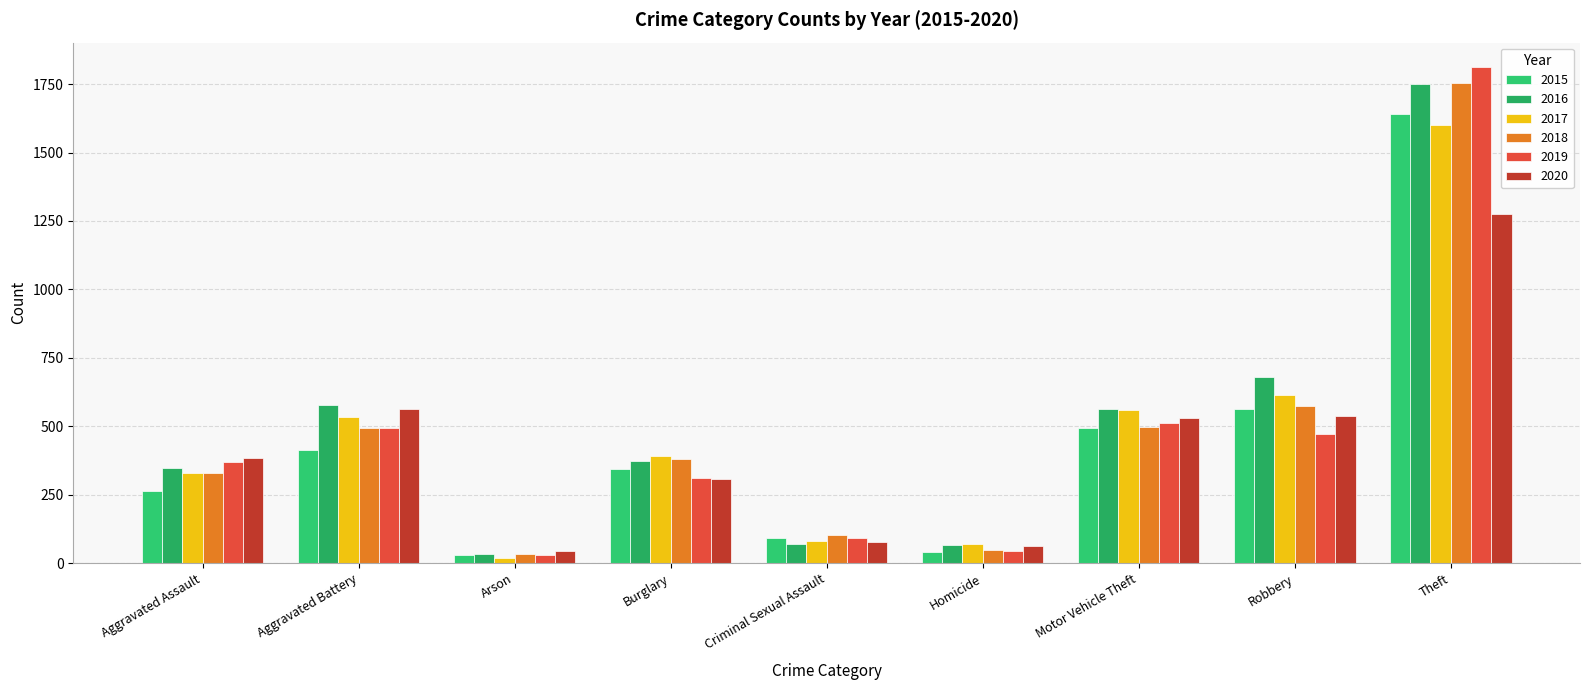

At which category is the sum across all series the highest?

Theft